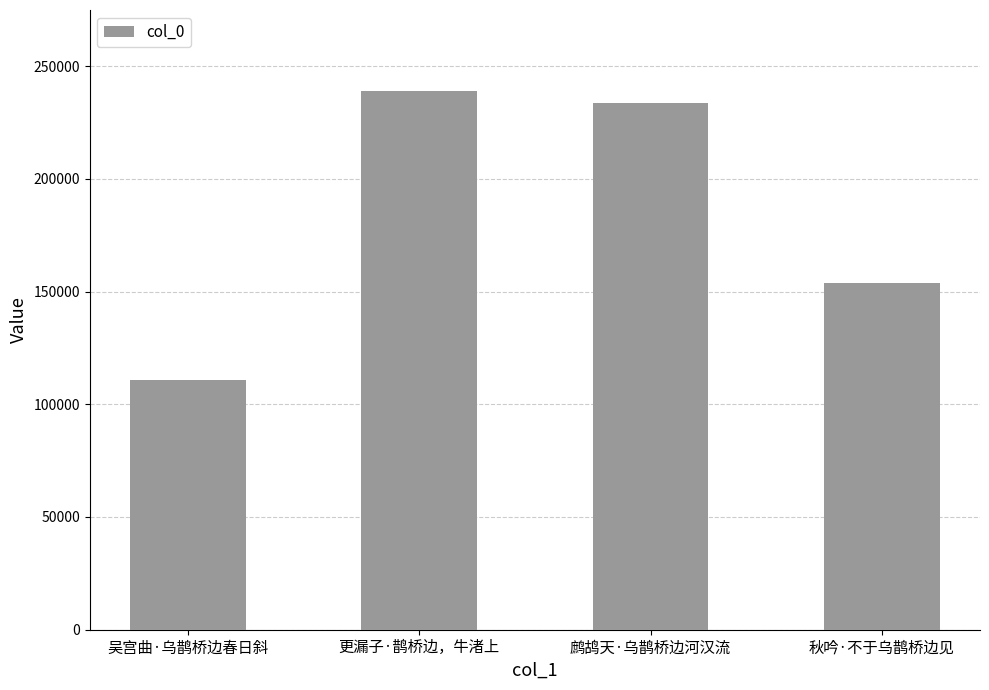

Where does the data first go above 233473?

更漏子·鹊桥边，牛渚上